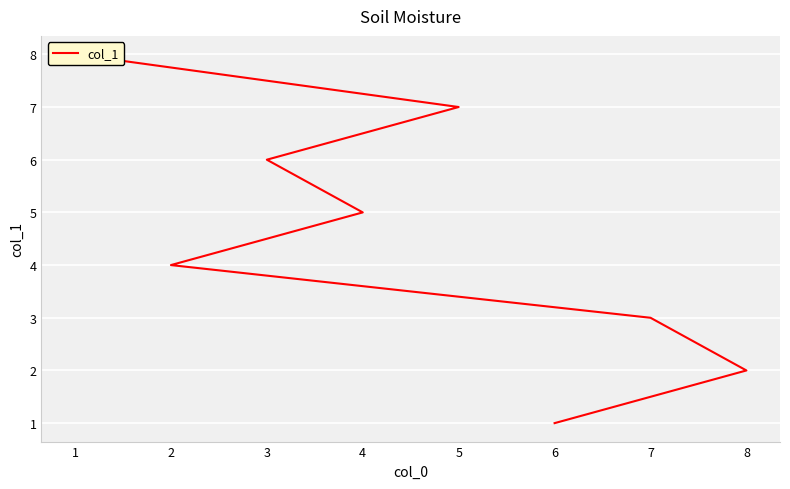

What is the sum of all values?

36